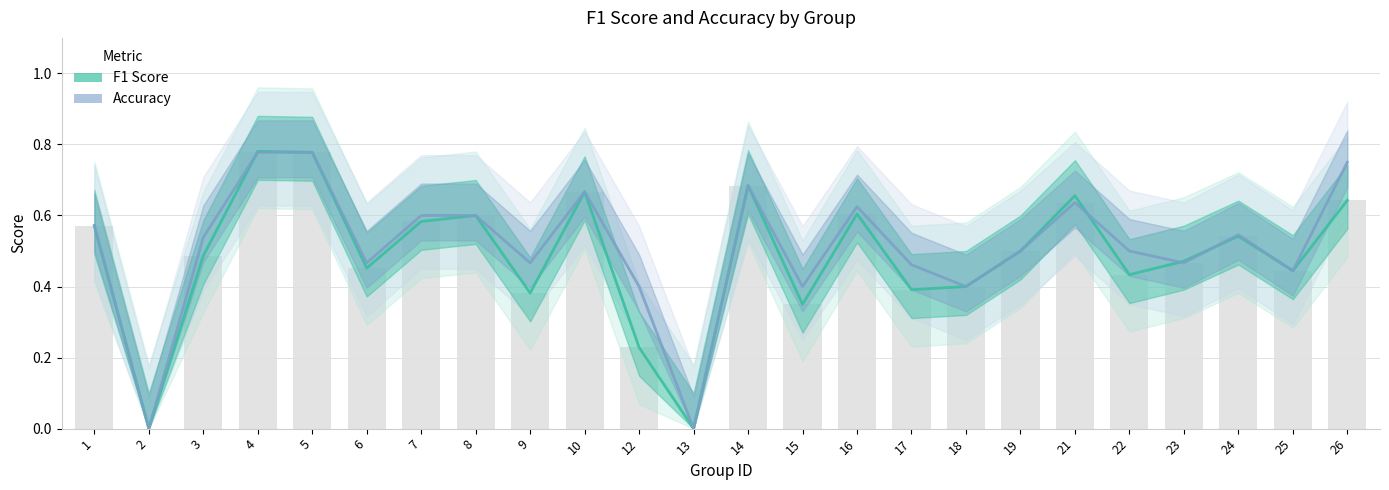

What are all the series names shown in the legend?

f1, accuracy